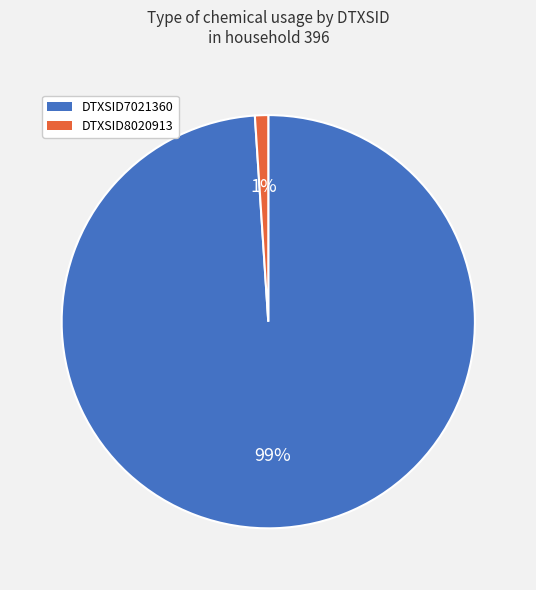

Is it true that DTXSID7021360 is 99% of the pie?

True